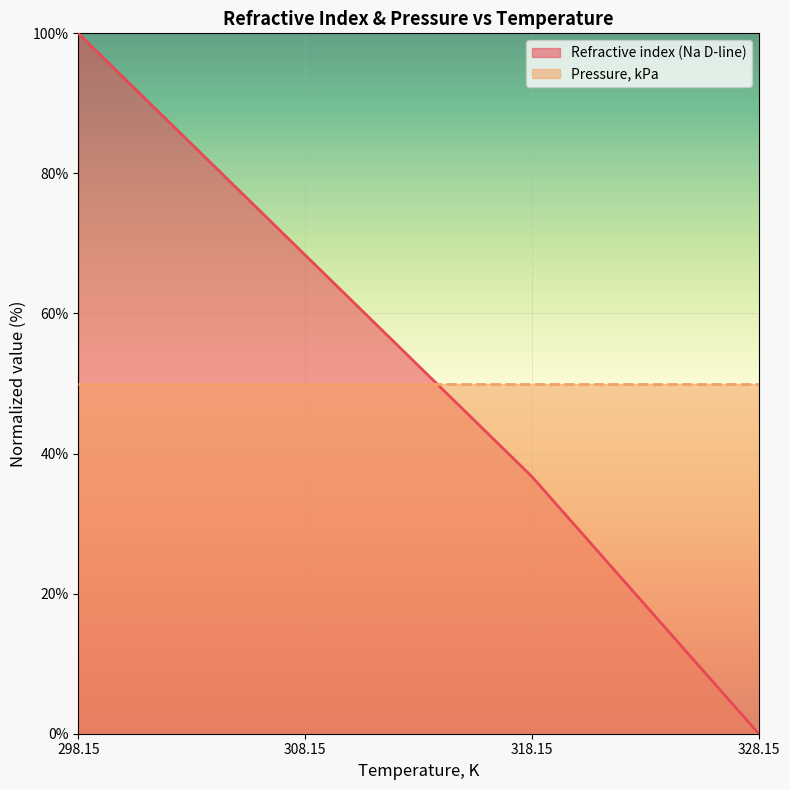

The value at 298.15 is 100.0. True or false?

True